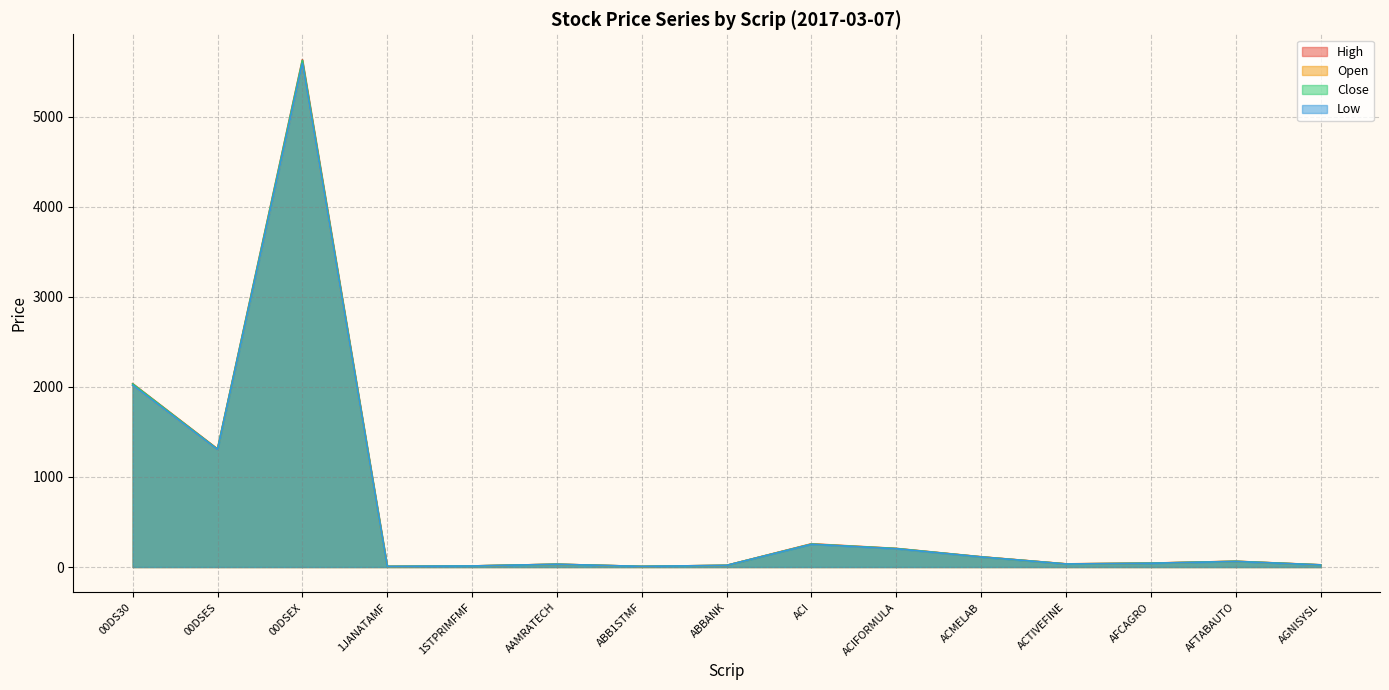

At which category is the sum across all series the highest?

00DSEX